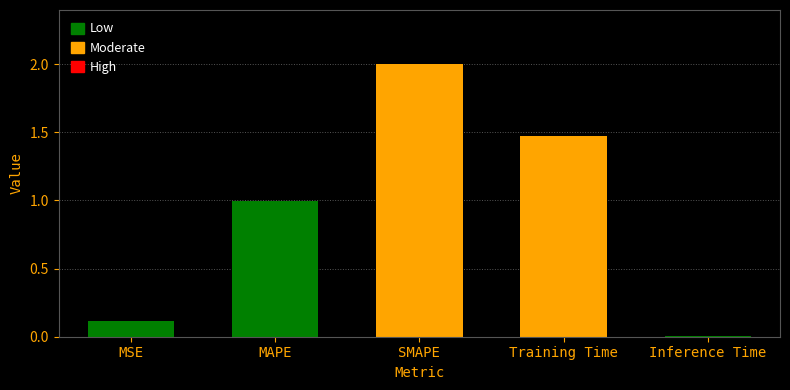

Rank the categories by value from lowest to highest.

Inference Time, MSE, MAPE, Training Time, SMAPE